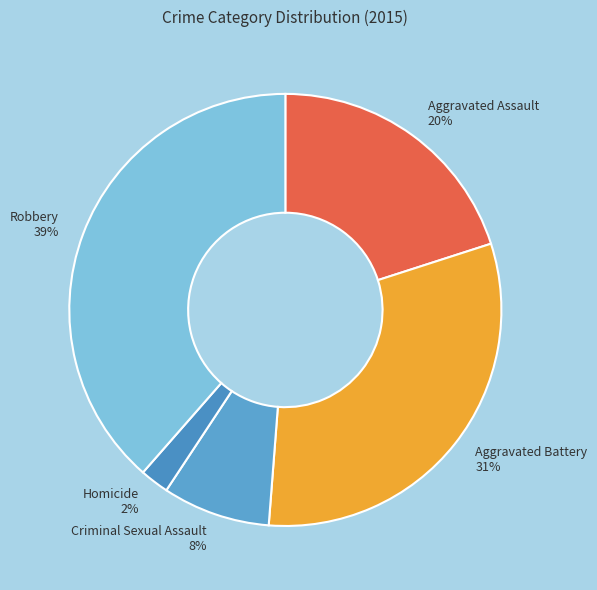

The Criminal Sexual Assault slice represents 21% of the pie. True or false?

False